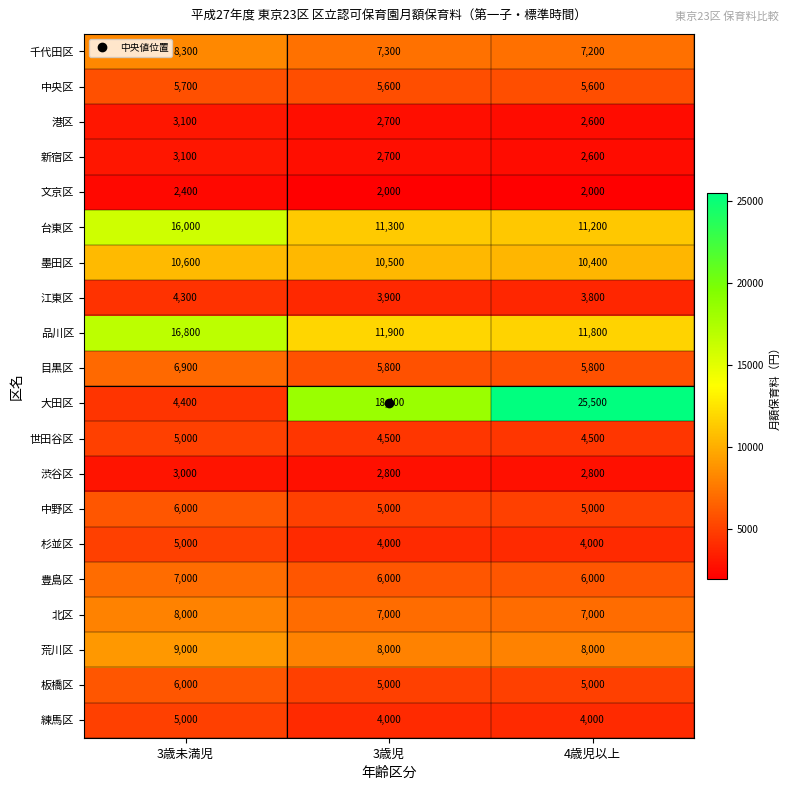

Is it true that 大田区 equals 18400 at 3歳児?

True